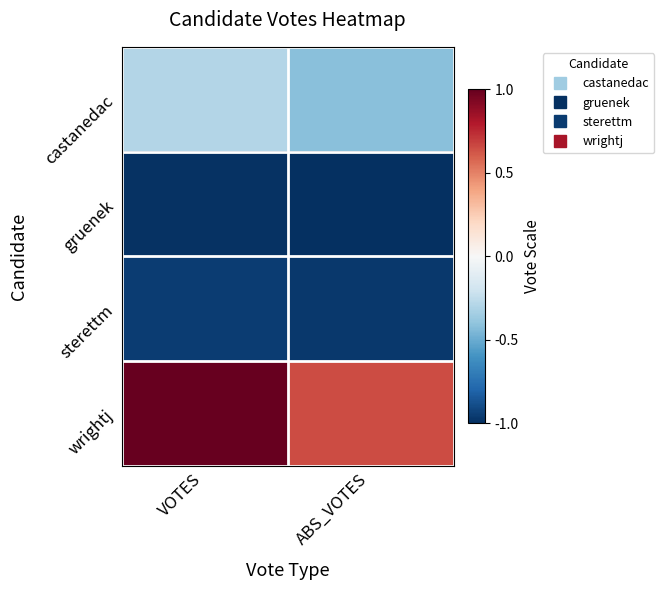

Between VOTES and ABS_VOTES, which series saw the biggest shift?

wrightj